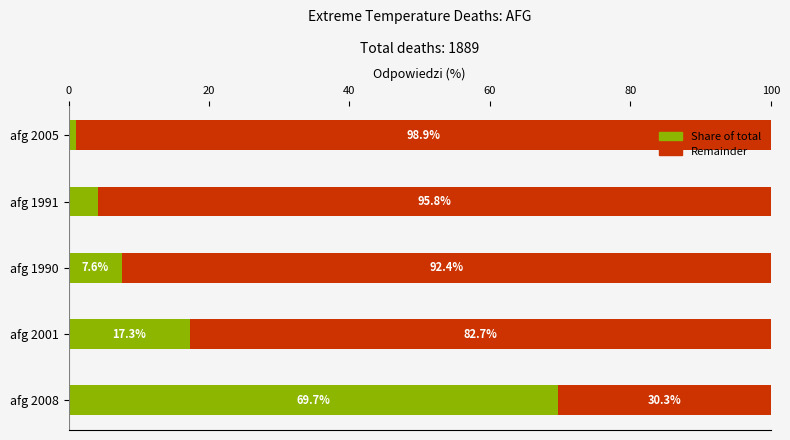

What is the average value of the Share of total series?

20.0